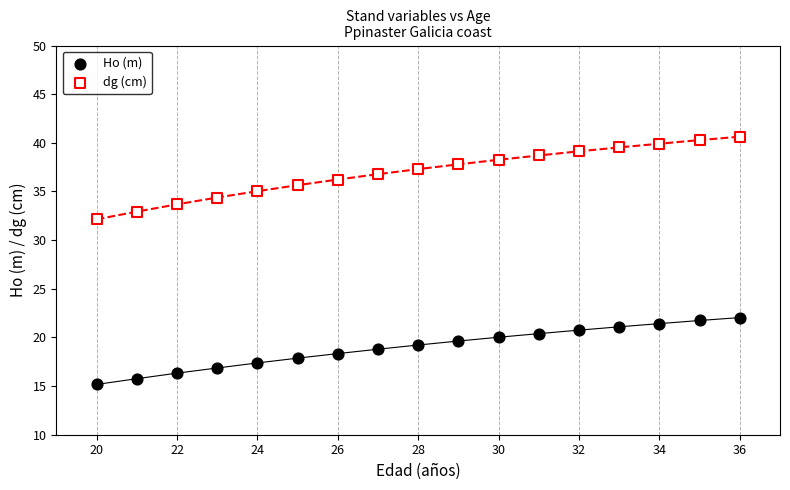

Which series has the largest Y range (max minus min)?

dg (cm)